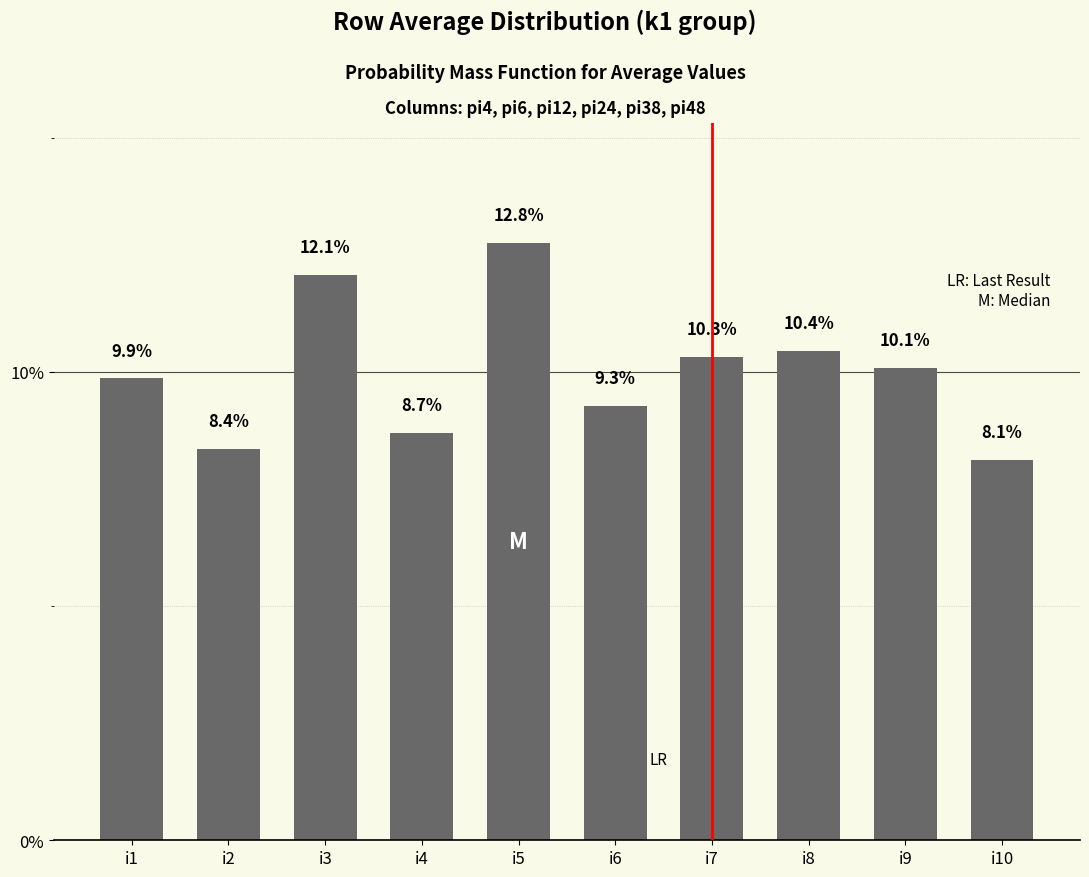

Is it true that the value at i2 is 8.4?

True